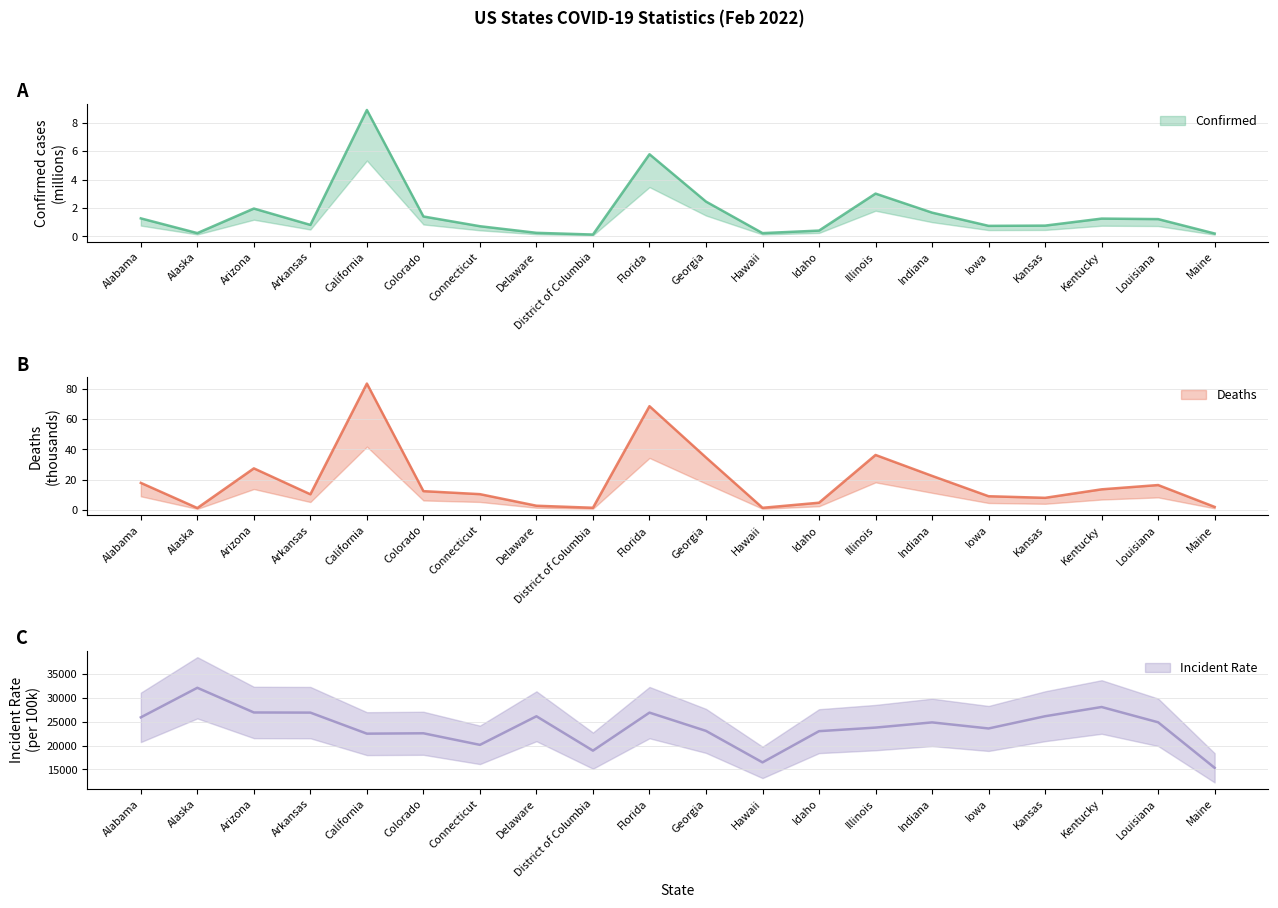

At which label does Incident_Rate reach its minimum?

Maine